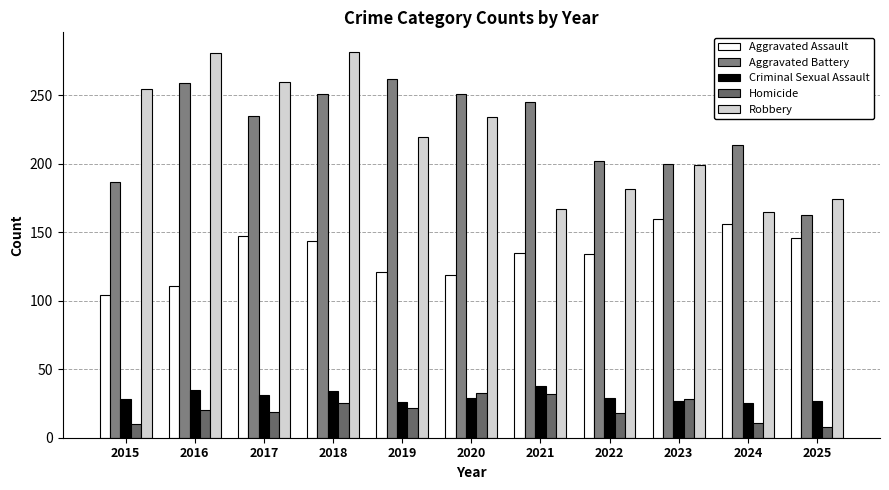

At which category is the sum across all series the highest?

2018